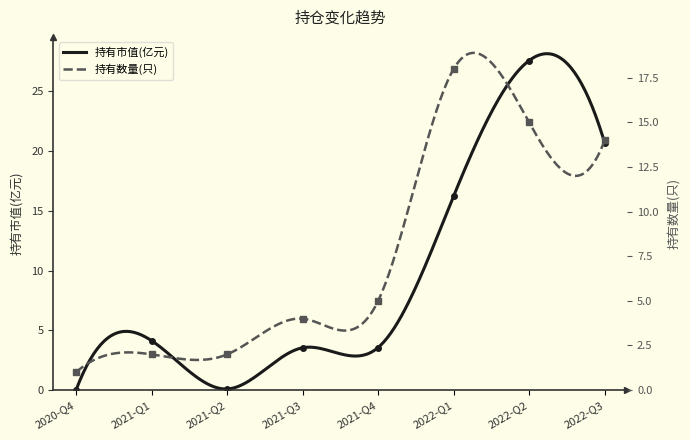

Which series has the largest total across all categories?

持有市值(亿元)